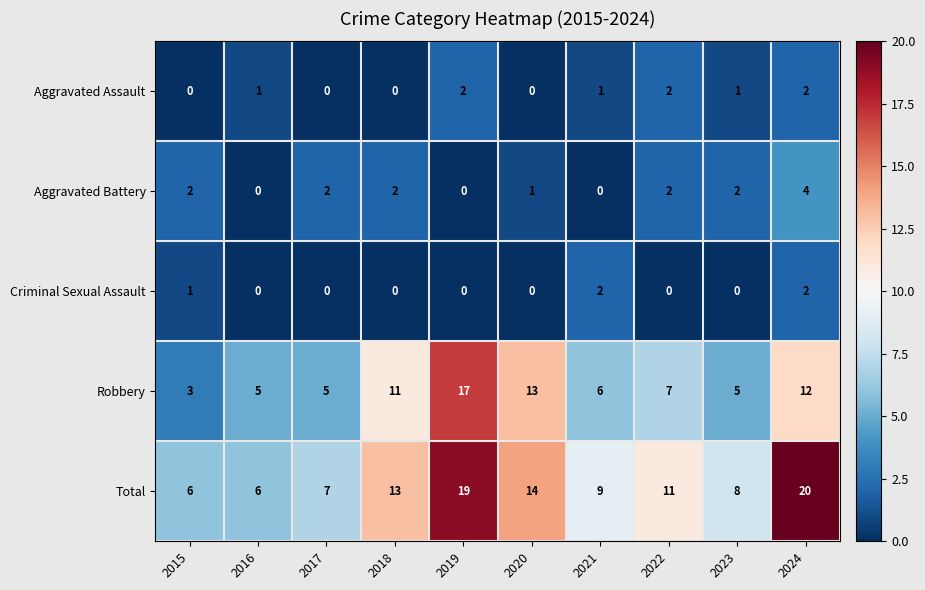

What is the difference between the highest and lowest values at 2017?

7